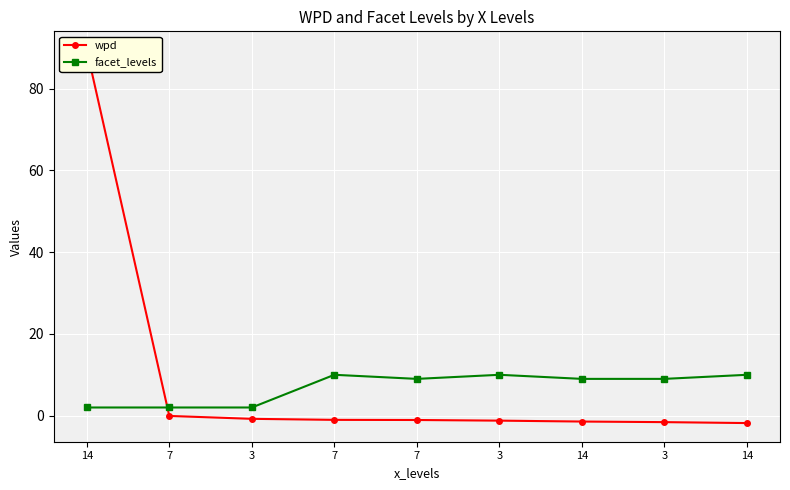

What is the difference between the highest and lowest values at 3?

2.8